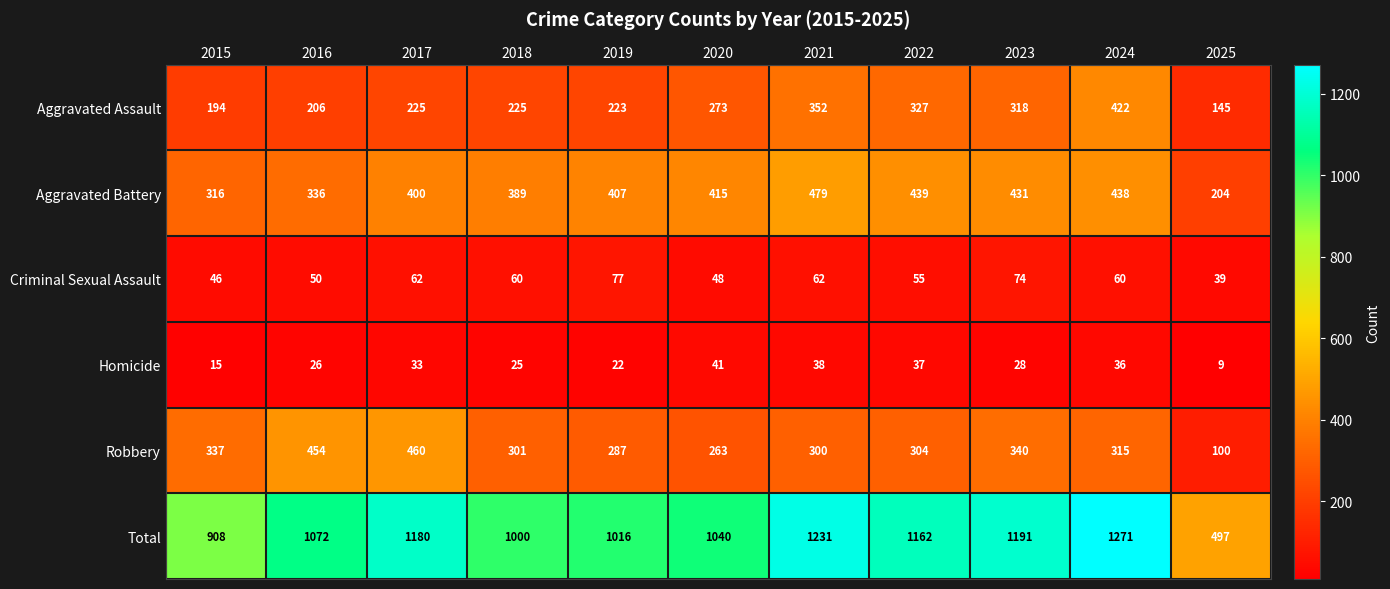

What is the sum of all Total values?

11568